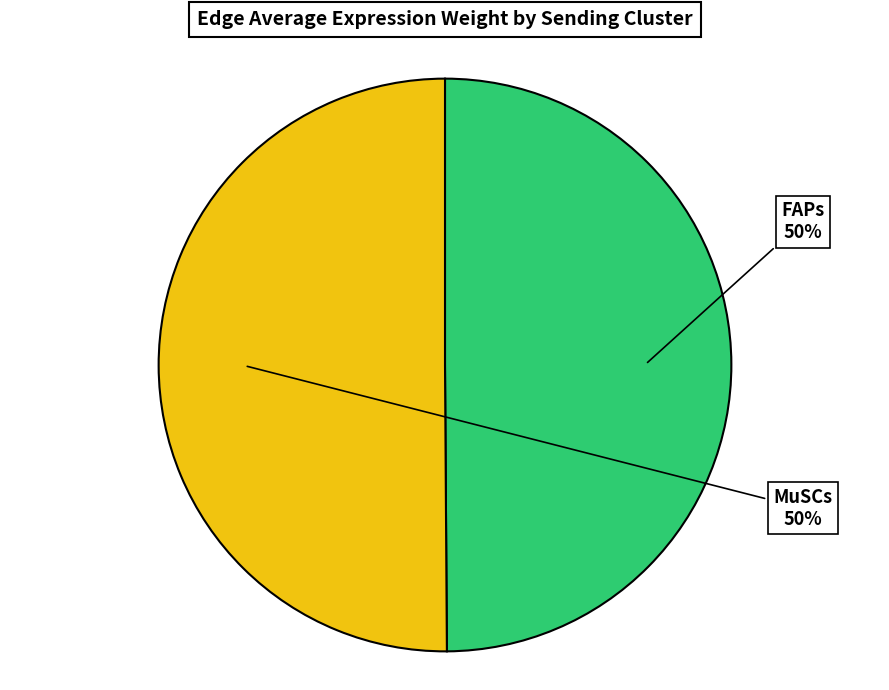

To the nearest percent, what is the average slice percentage?

50%